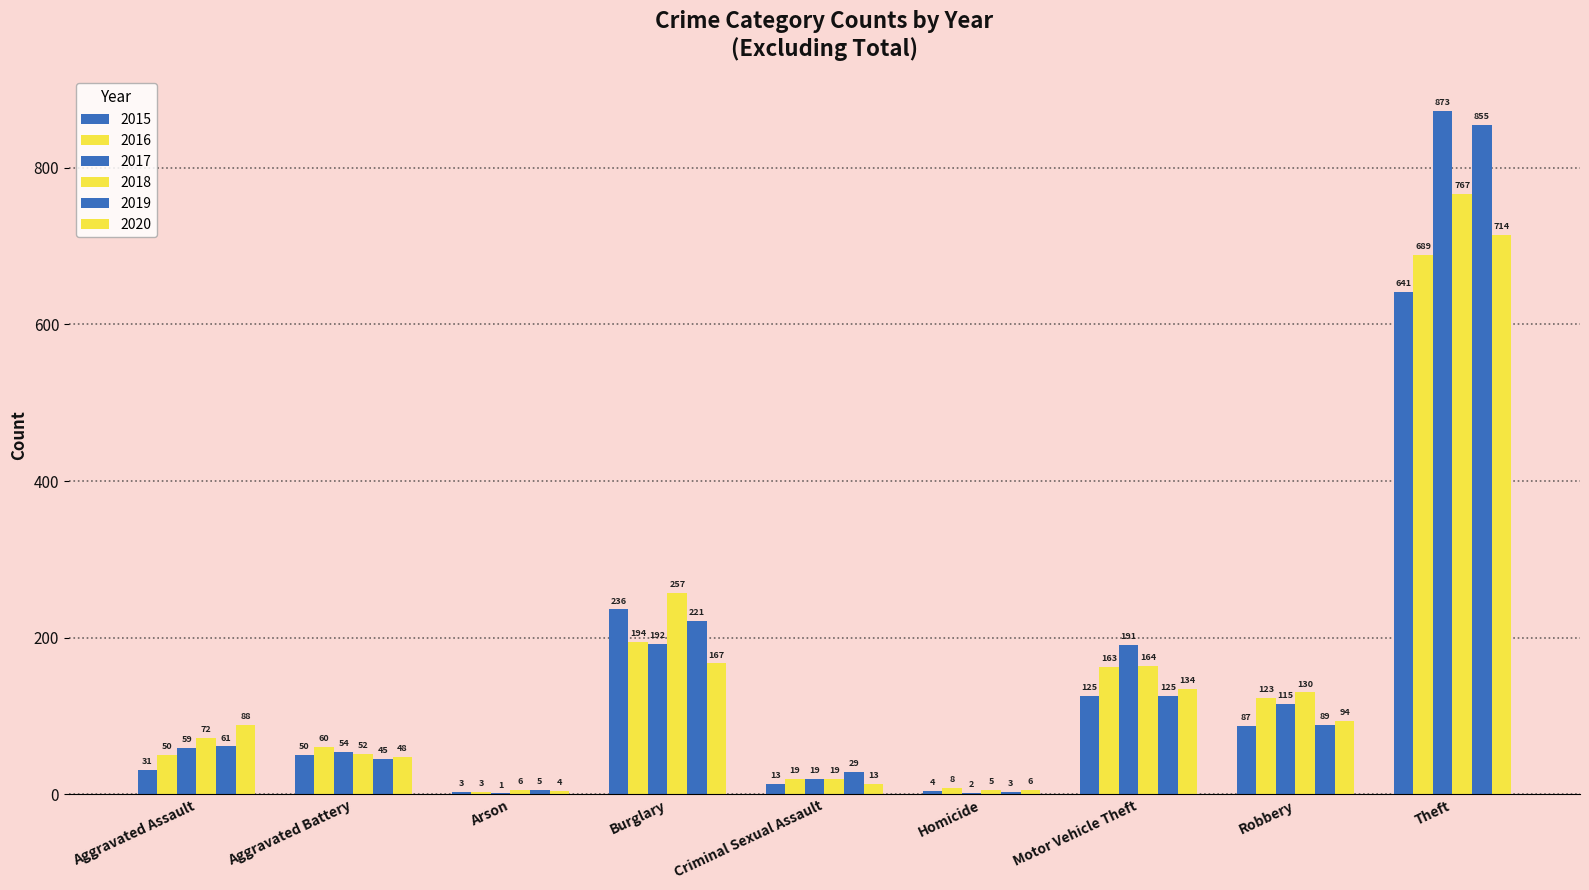

What is the sum of the 2018 values at Burglary and Aggravated Assault?

329